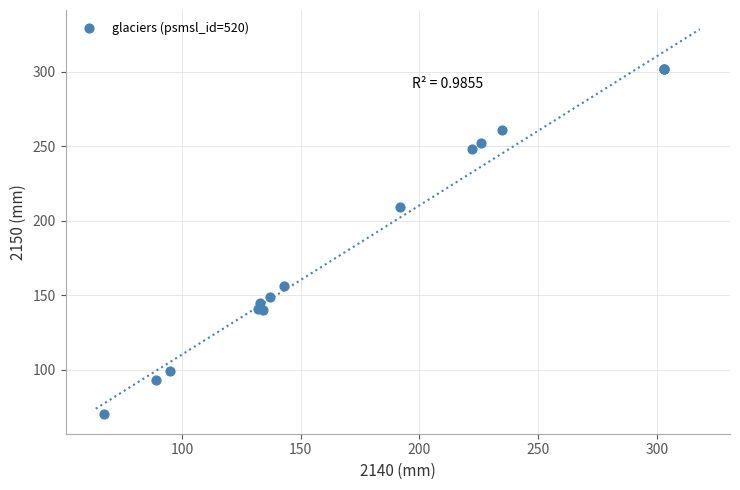

What Y value in the scatter plot is closest to 186?

209